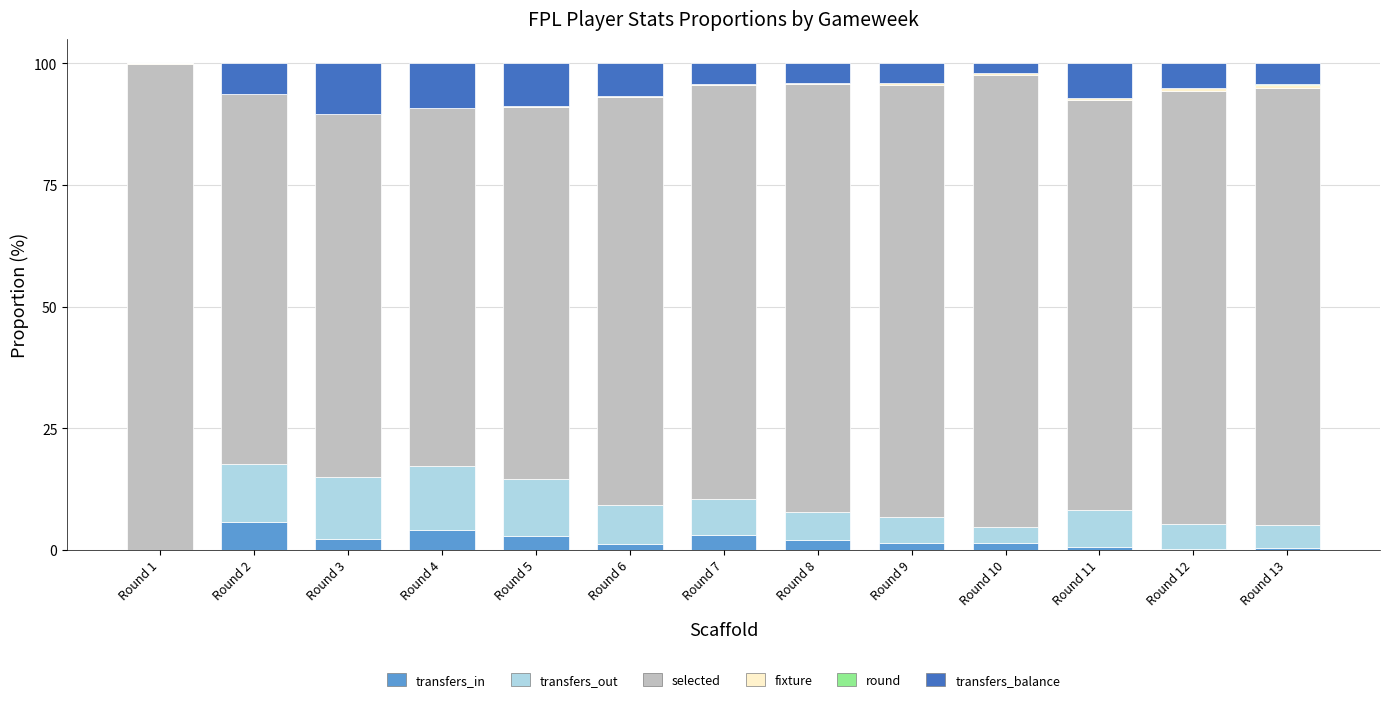

Does the chart contain stacked bars?

Yes